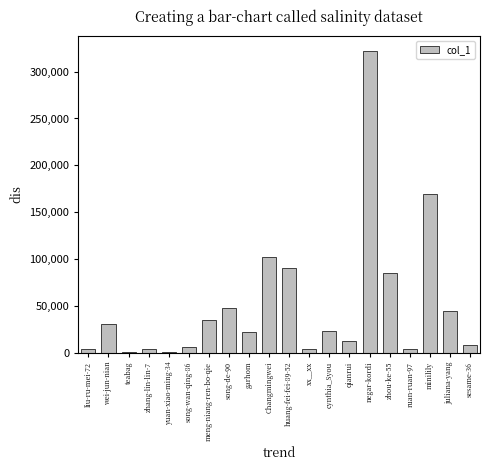

What is the ratio of the value at song-wan-qing-86 to the value at teabag?

6.4